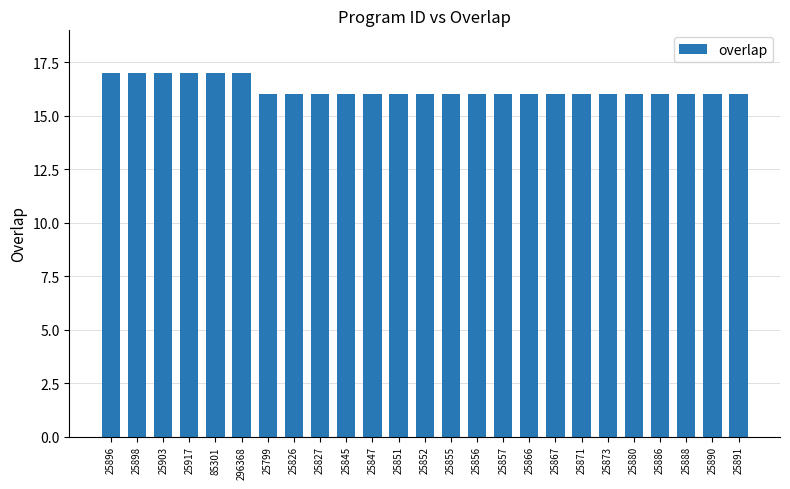

What is the difference between the maximum and minimum values?

1